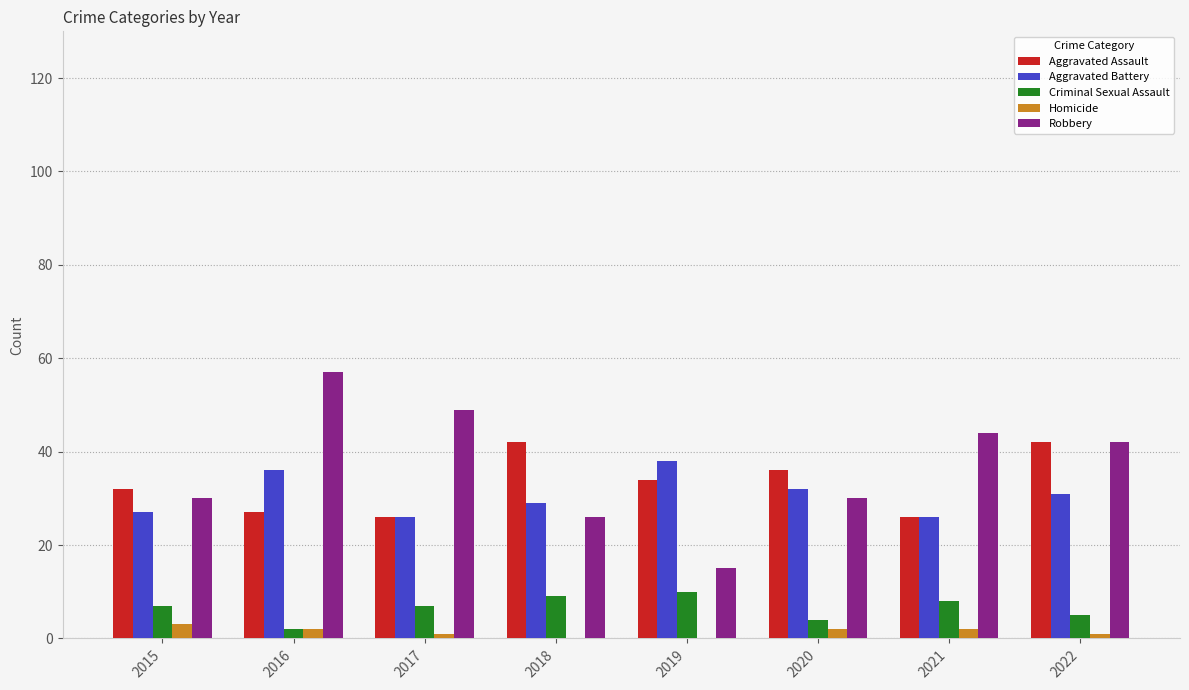

What is the approximate value of Robbery at 2015?

30